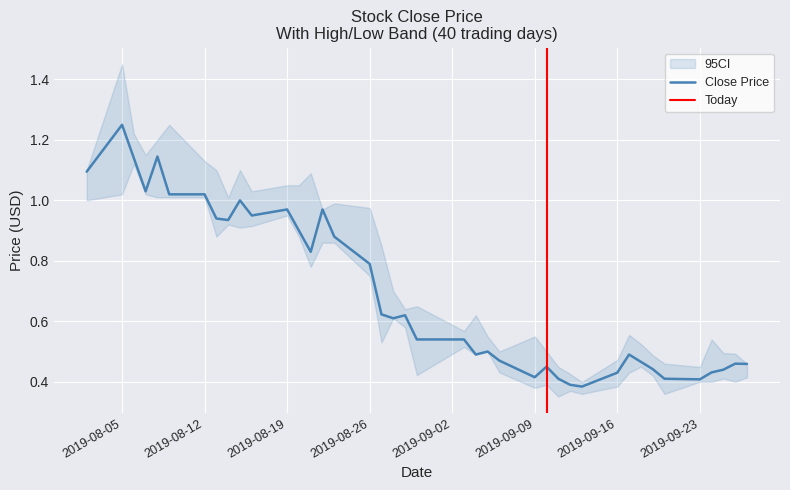

The Close Price series shows 0.3 at 2019-09-16. True or false?

False